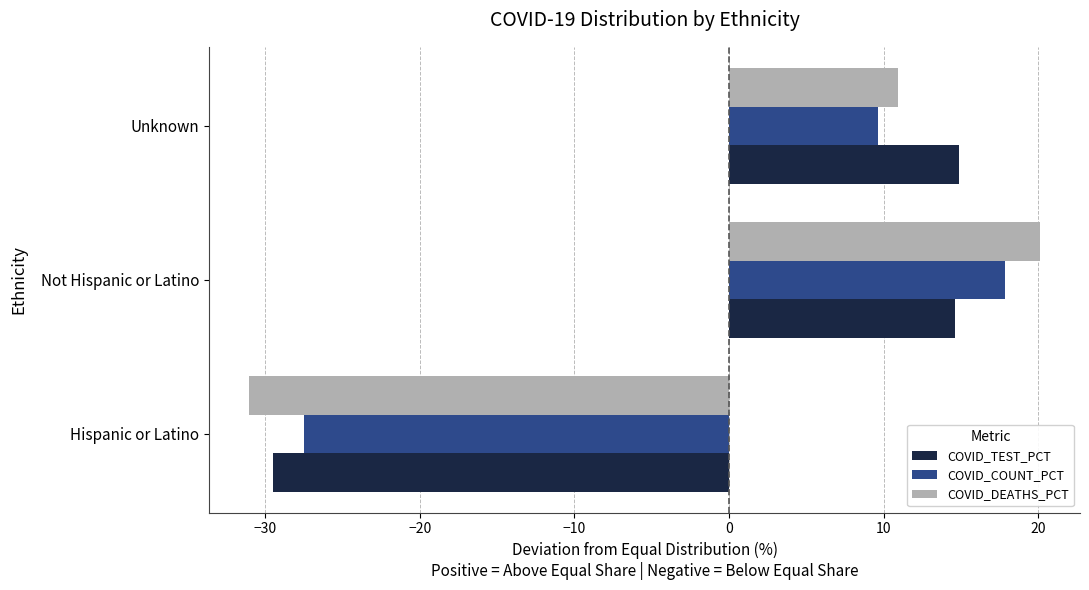

What is the difference between the maximum and minimum values in the COVID_DEATHS_PCT series?

51.2